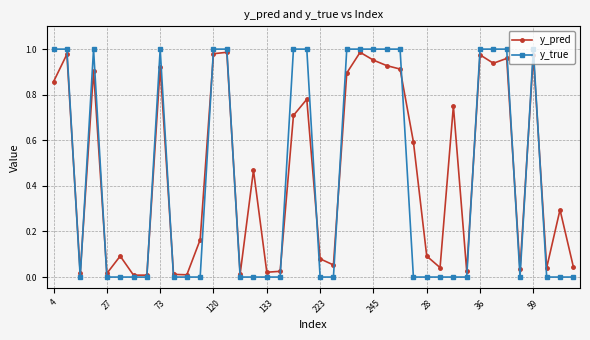

Which series has the largest range (max minus min)?

y_true